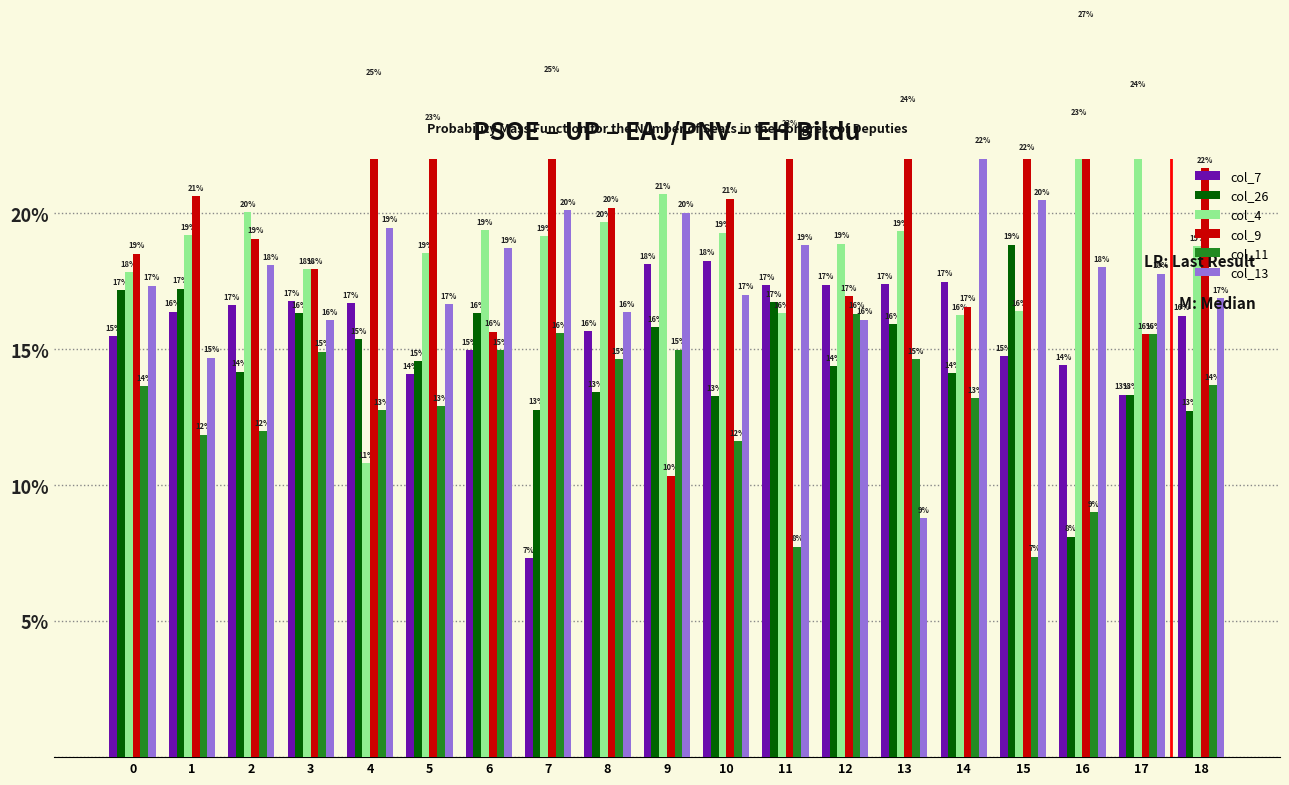

Which category has the highest value in the col_13 series?

14